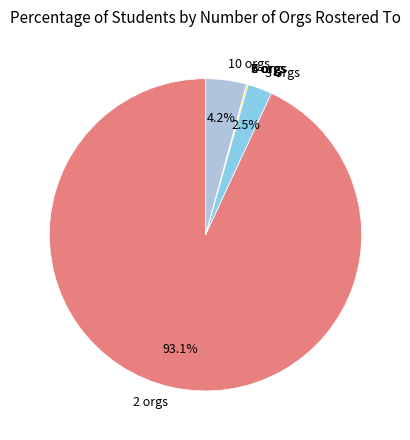

Which slice represents more than half of the pie?

2 orgs